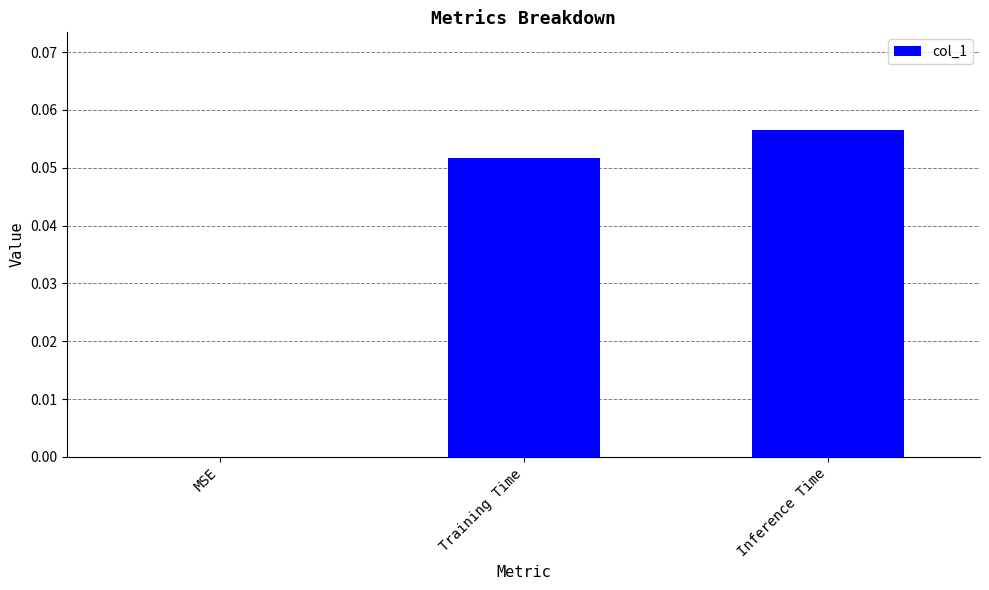

What is the change in value from MSE to Training Time?

+0.1